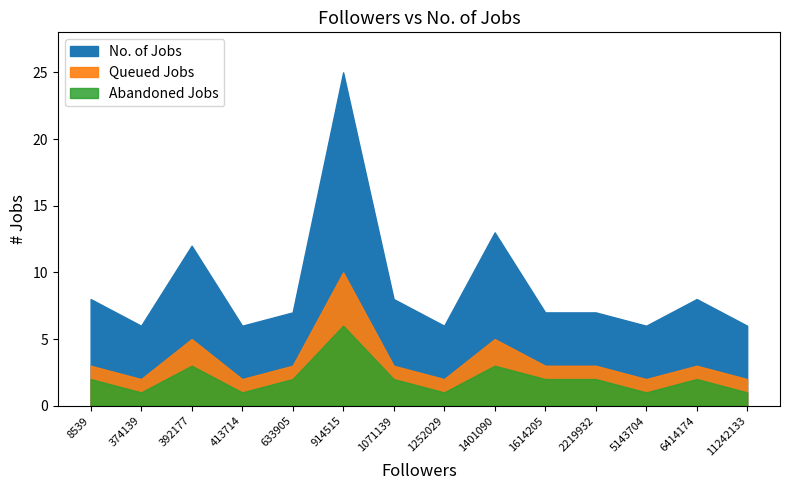

At which category does the chart reach its minimum across all series?

374139